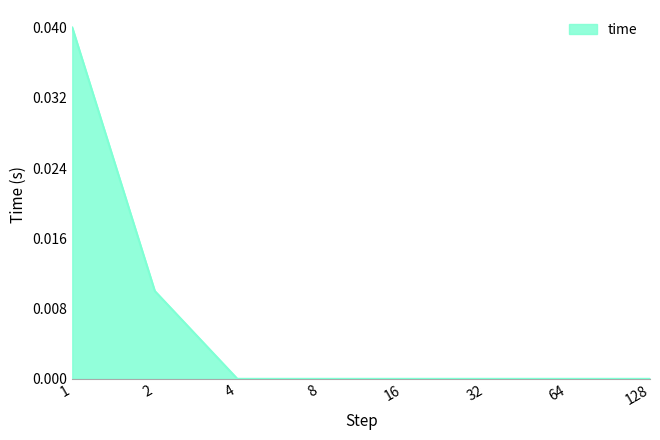

True or false: the data shows 0.1 at 1.

False